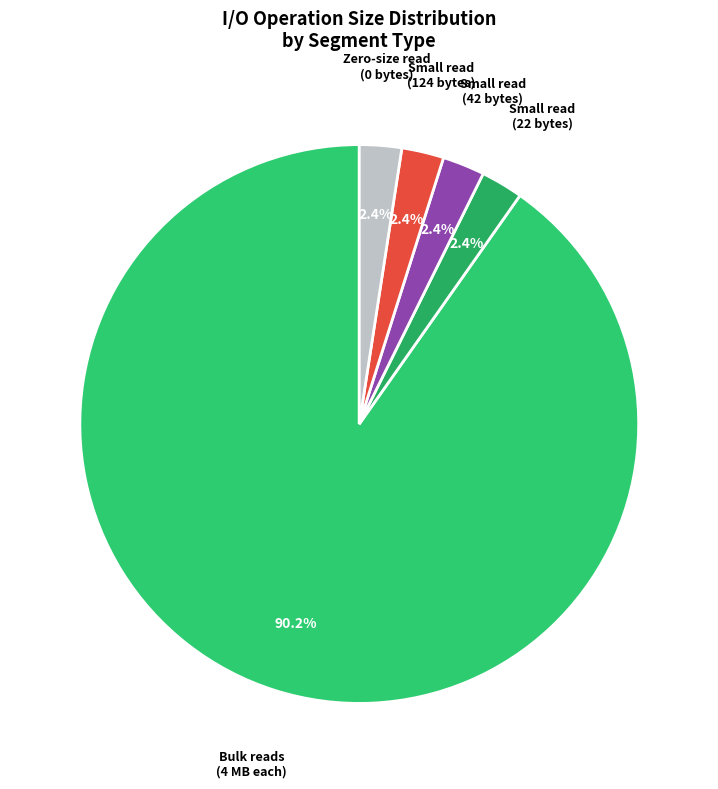

Is there any slice that represents more than half of the pie?

Yes